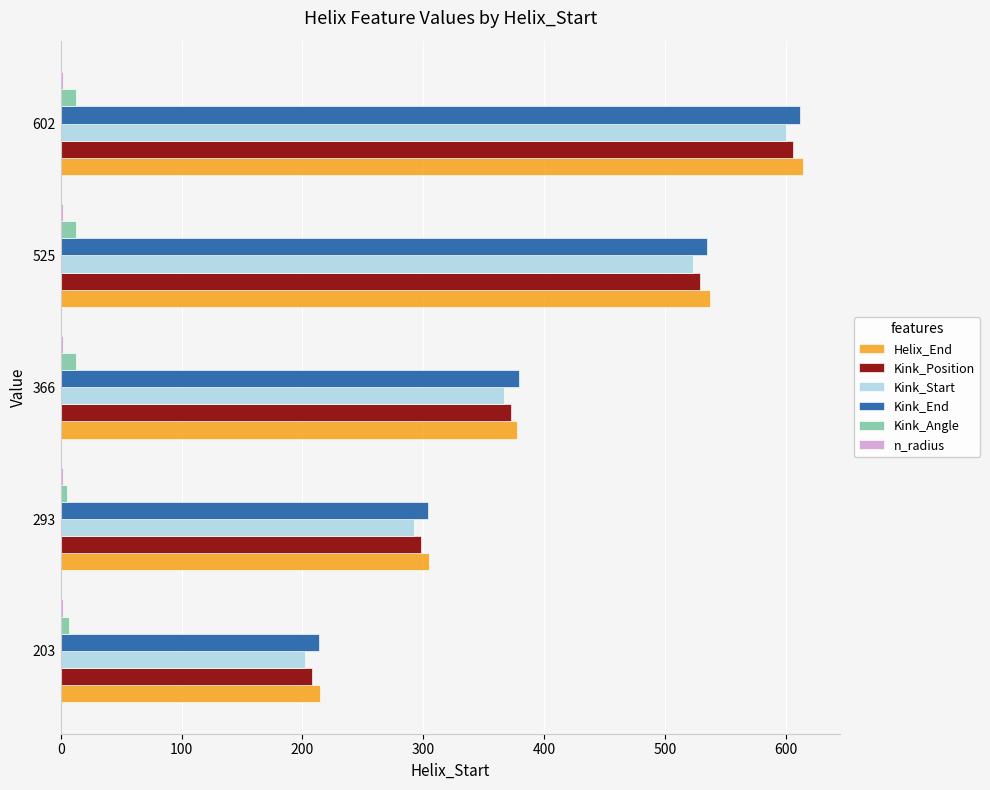

At which label is Kink_End closest to 413?

366